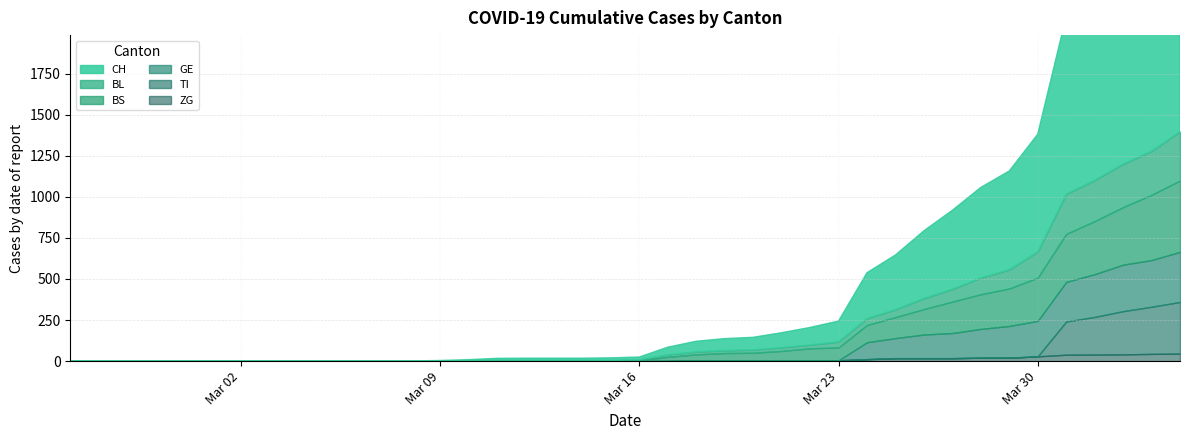

The value of ZG at 2020-03-04 is 14. True or false?

False